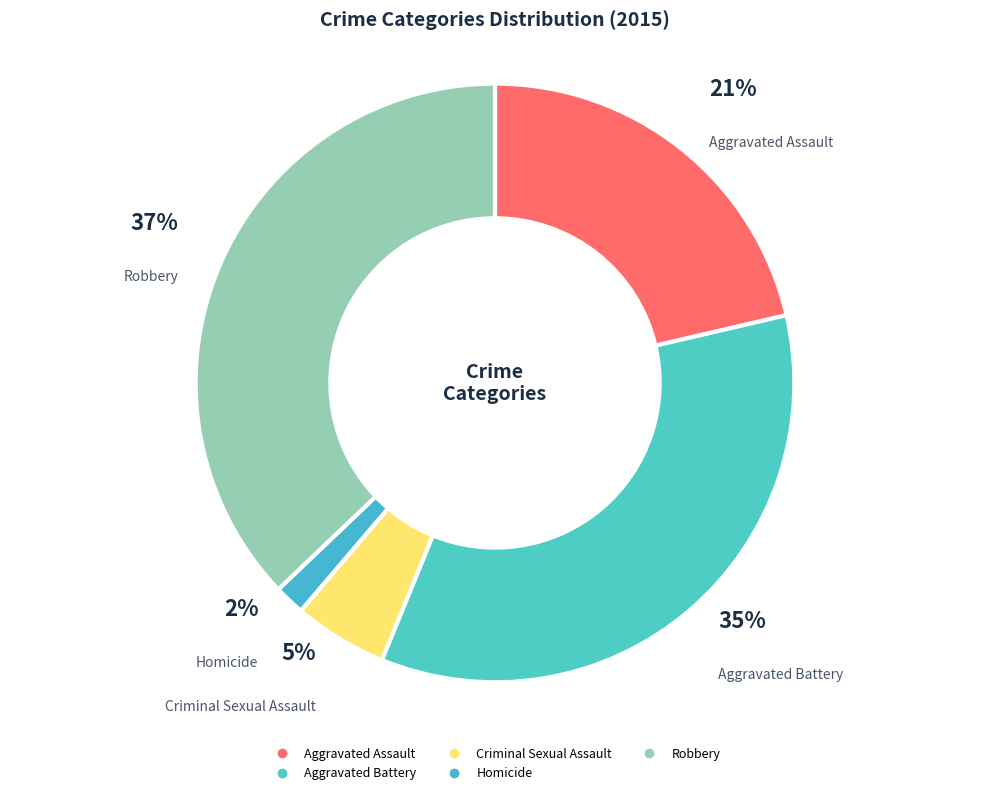

To the nearest percent, what is the difference between the largest and smallest slice percentages?

35%